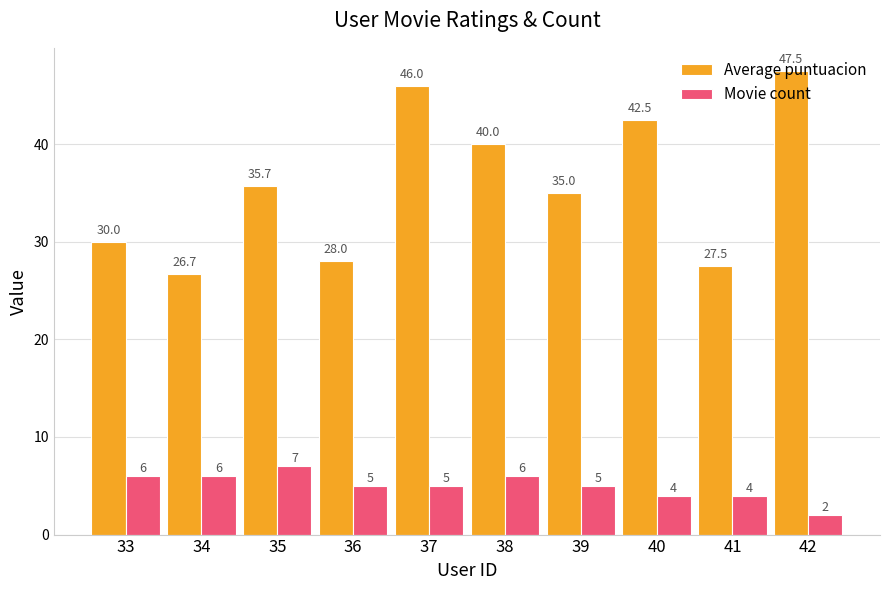

Which series changed the most between 34 and 39?

Average puntuacion